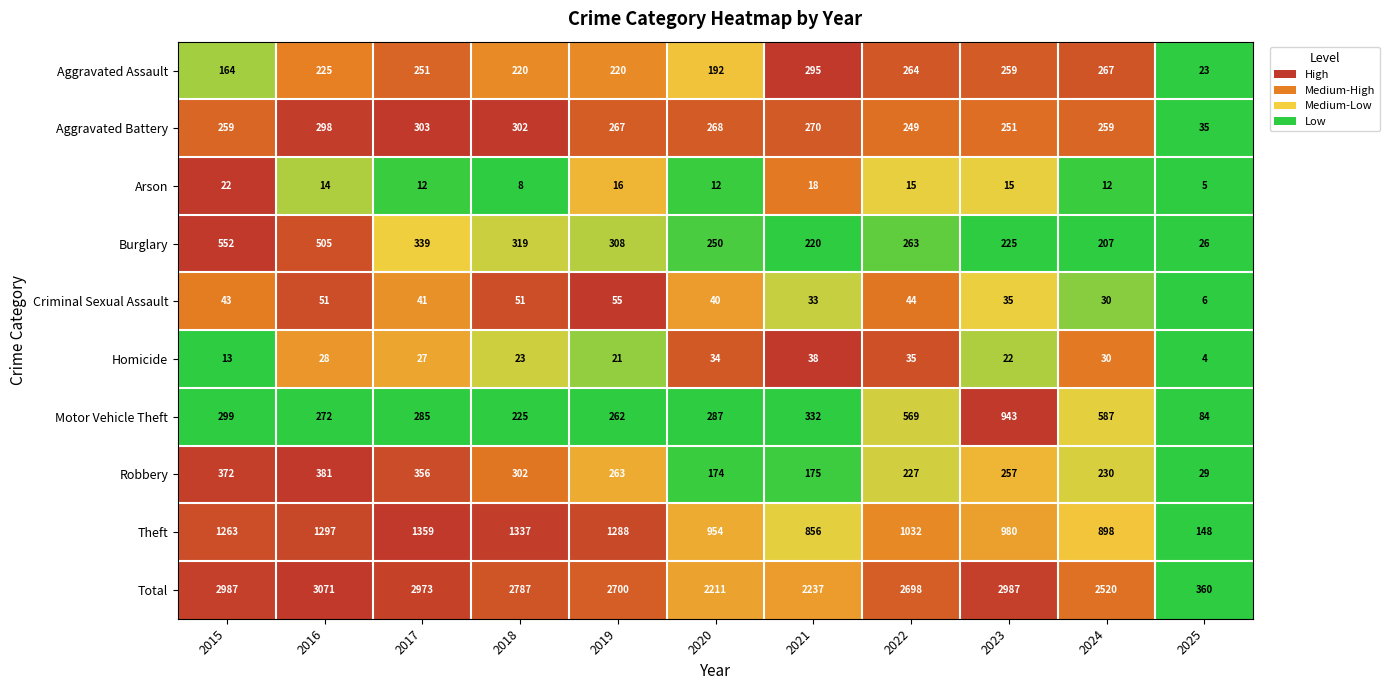

List the labels in order of Robbery value, smallest first.

2025, 2020, 2021, 2022, 2024, 2023, 2019, 2018, 2017, 2015, 2016